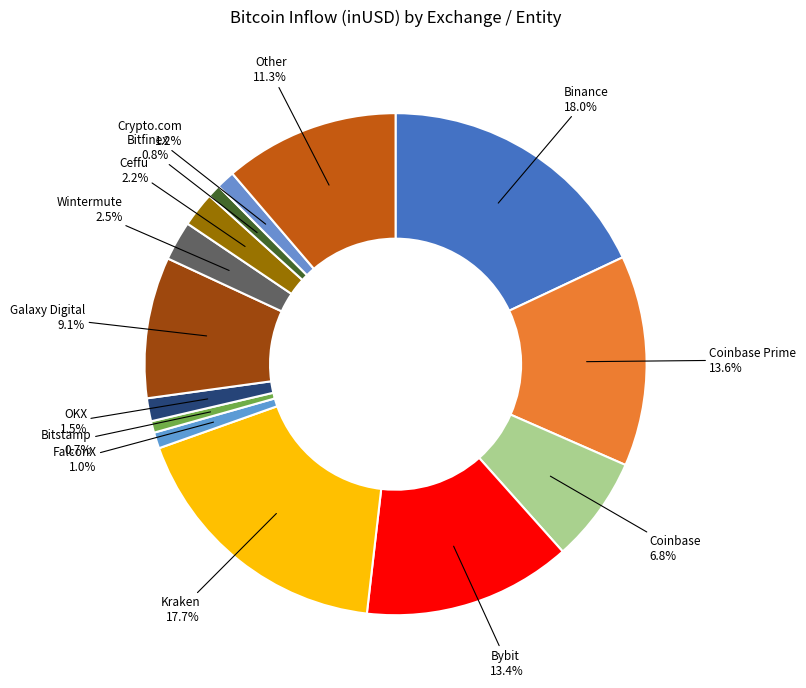

To the nearest percent, what is the average slice percentage?

7%